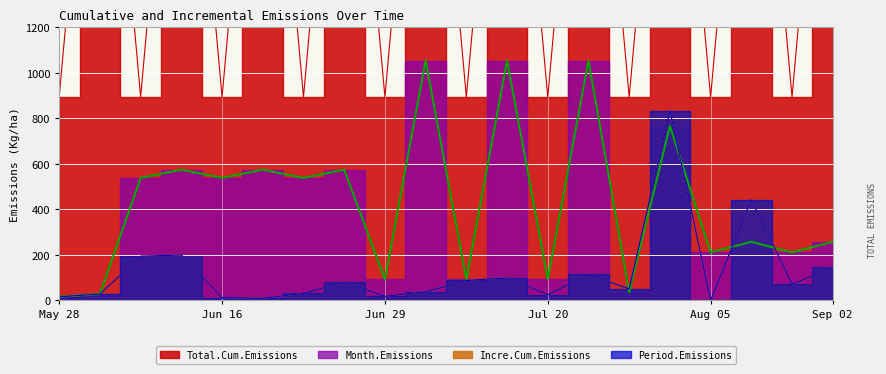

At 2021-06-23 B, list the series in order from smallest to largest.

Incre.Cum.Emissions, Period.Emissions, Month.Emissions, Total.Cum.Emissions